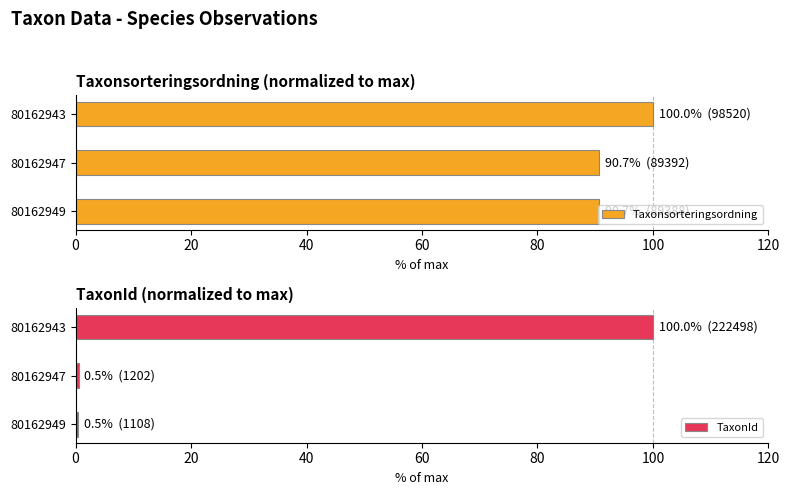

Count the number of data series in this chart.

2